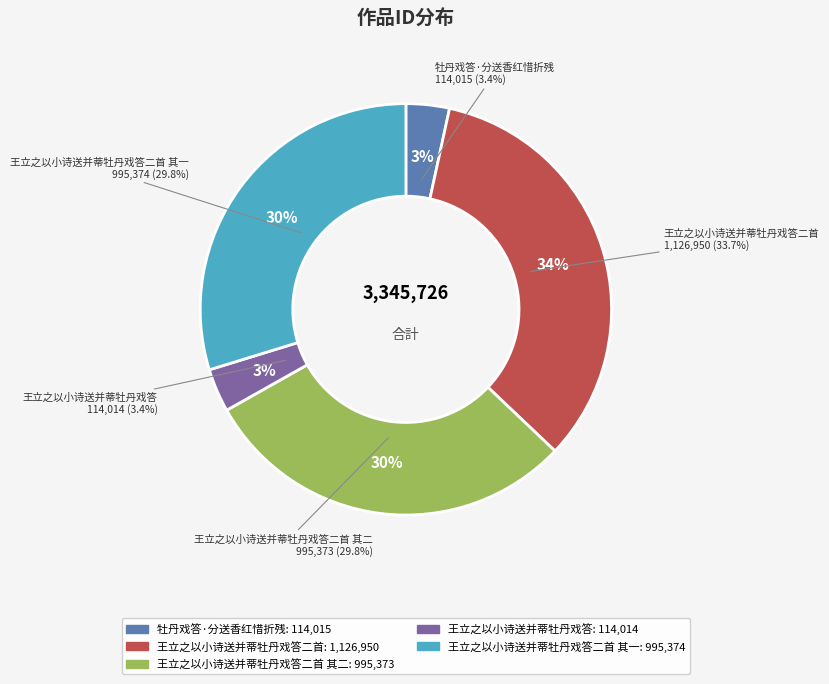

Which category has the biggest portion of the pie?

王立之以小诗送并蒂牡丹戏答二首